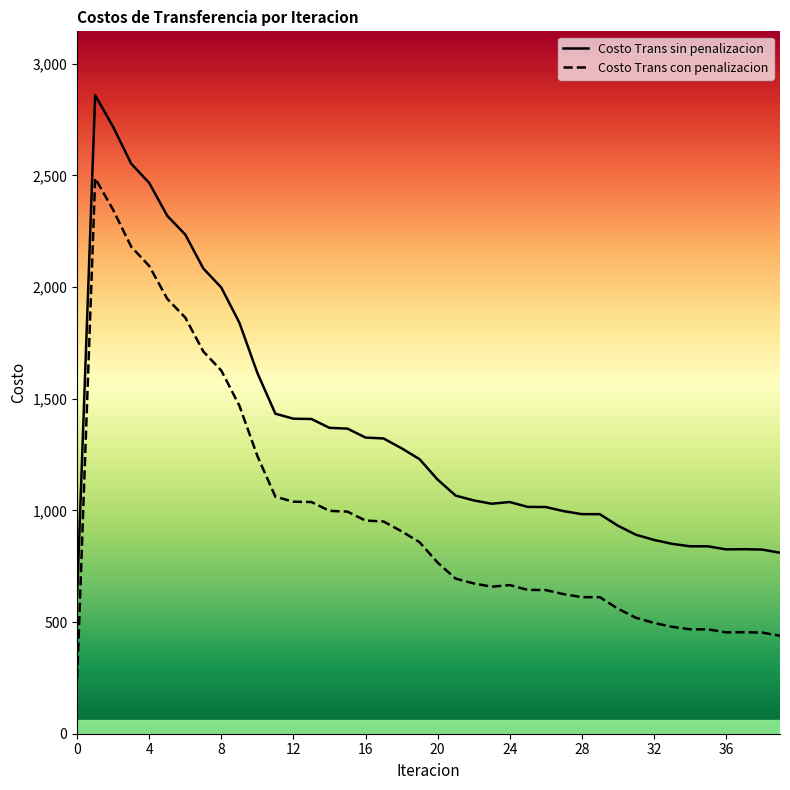

What is the difference between the maximum and minimum values in the Costo Trans sin penalizacion series?

2238.5